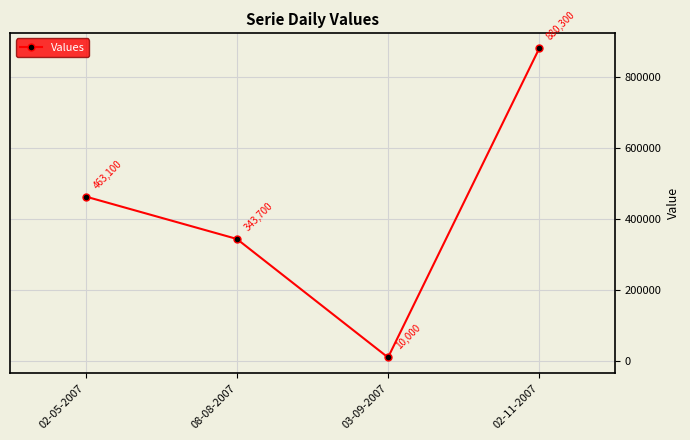

Is this an area chart (filled region under the line)?

No